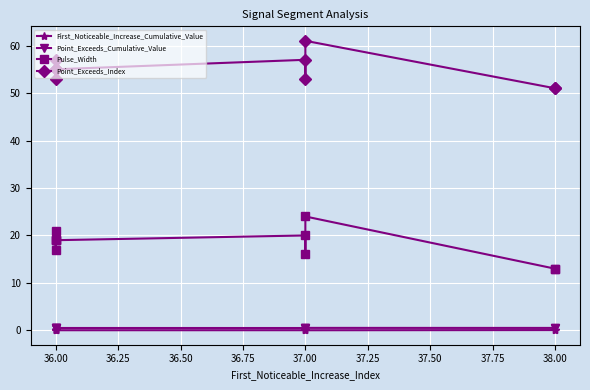

True or false: Point_Exceeds_Index and Point_Exceeds_Cumulative_Value intersect in this chart.

False